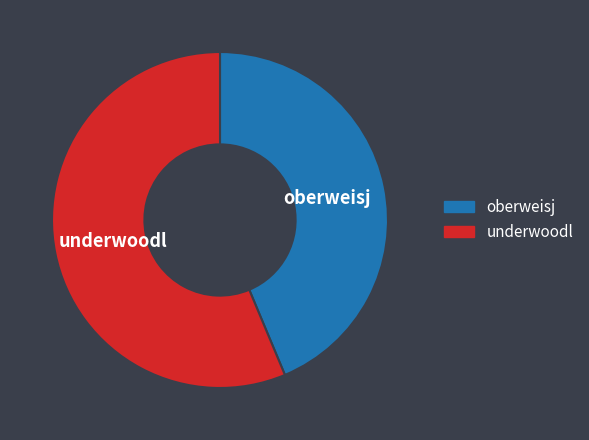

Between oberweisj and underwoodl, which is larger?

underwoodl